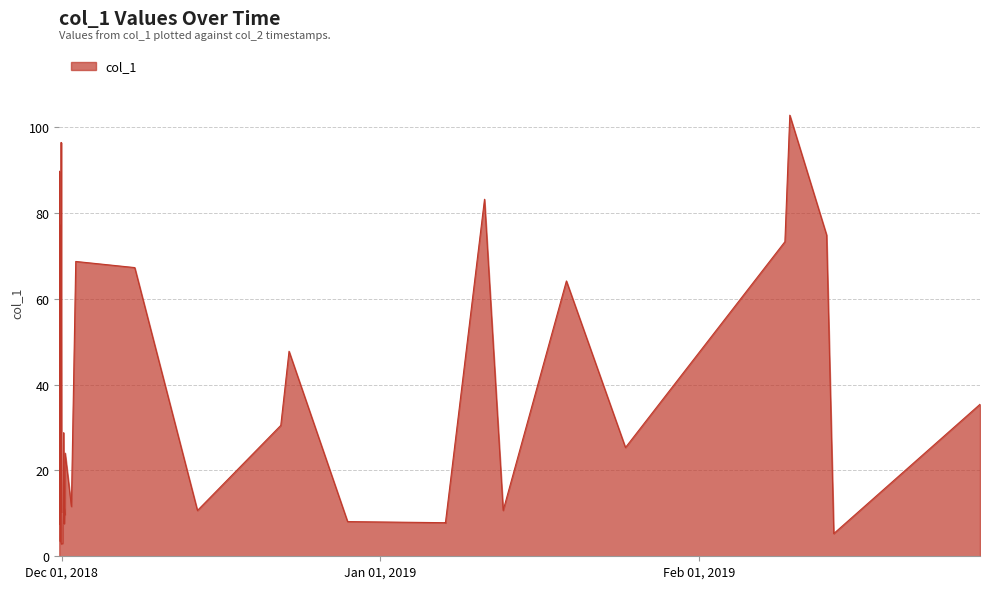

What is the difference between the values at 2019-02-13 10:59:35 and 2018-11-30 18:31:29?

49.8